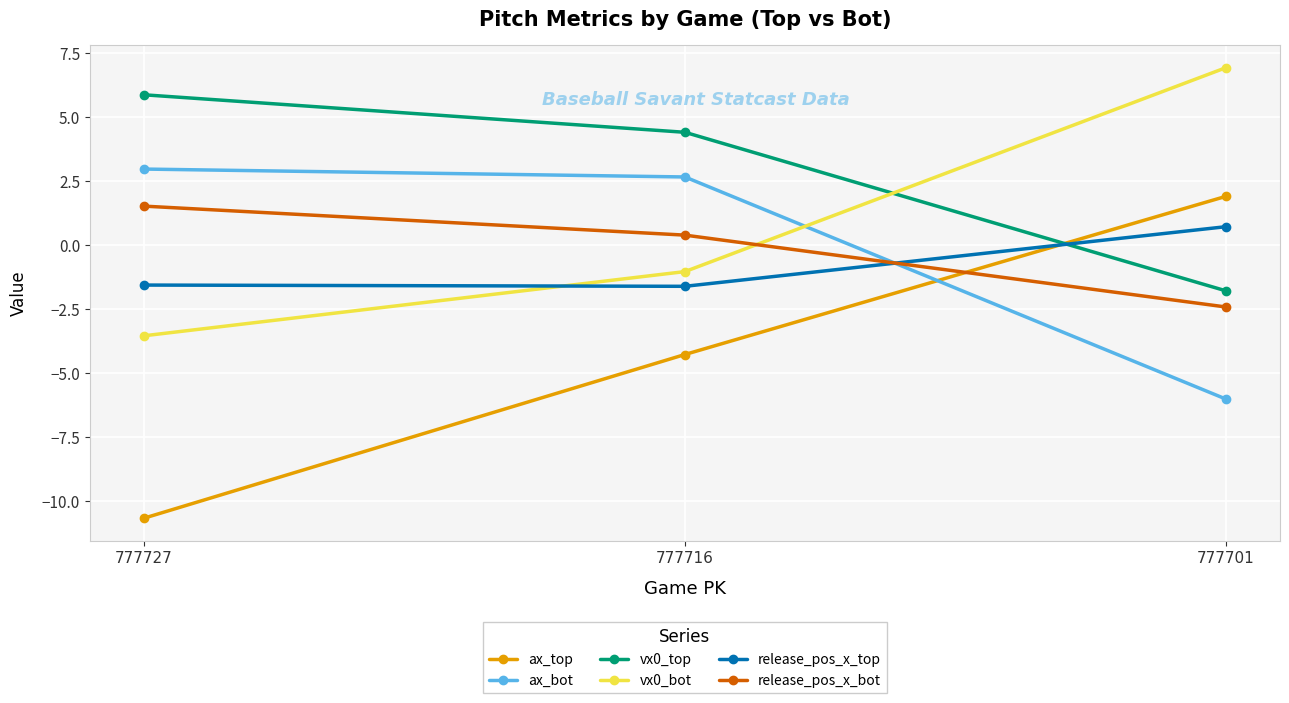

Rank the series by their maximum value, from lowest to highest.

release_pos_x_top, release_pos_x_bot, ax_top, ax_bot, vx0_top, vx0_bot